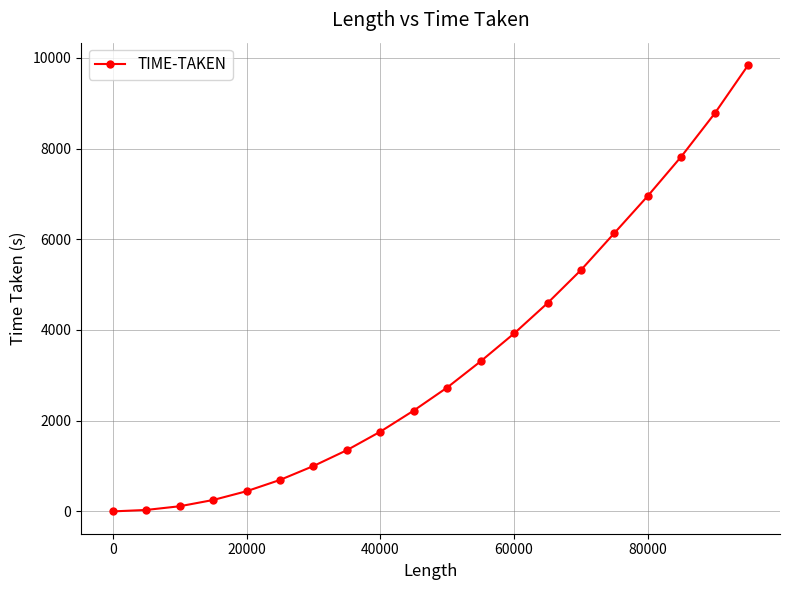

What is the average value?

3364.0